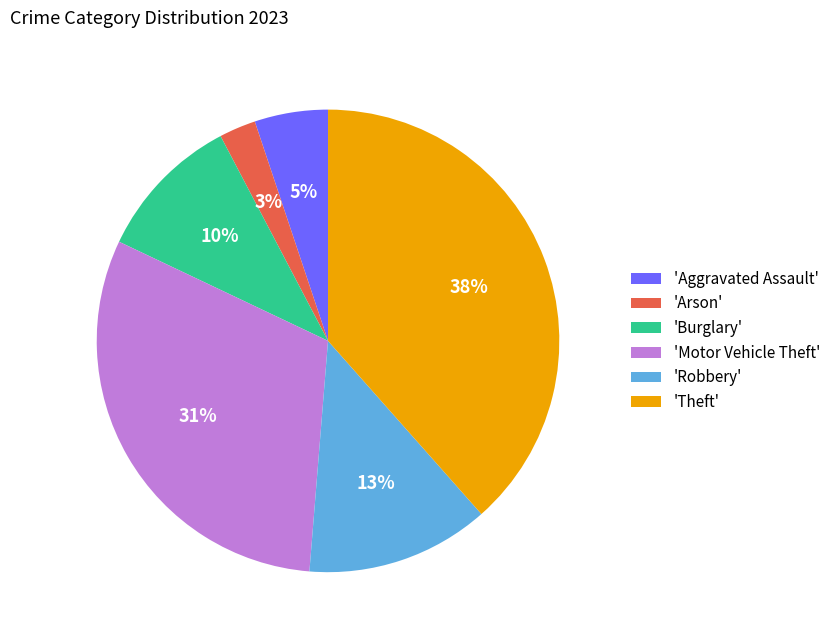

Which slice is the smallest?

'Arson'